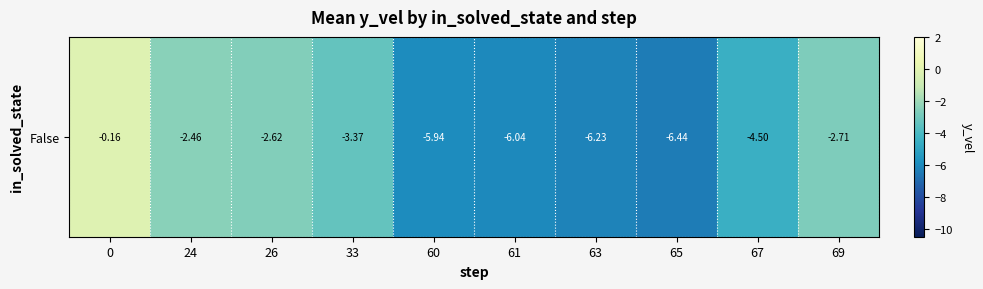

Which category has the lowest value across all series?

65